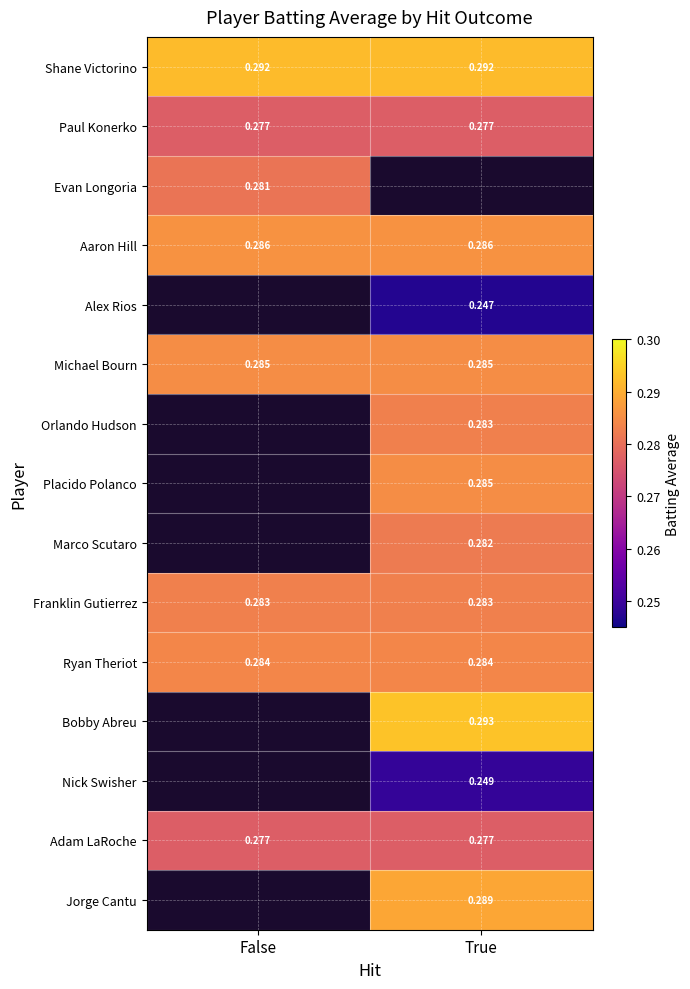

Is the value of Bobby Abreu at True greater than the value of Placido Polanco at True?

Yes